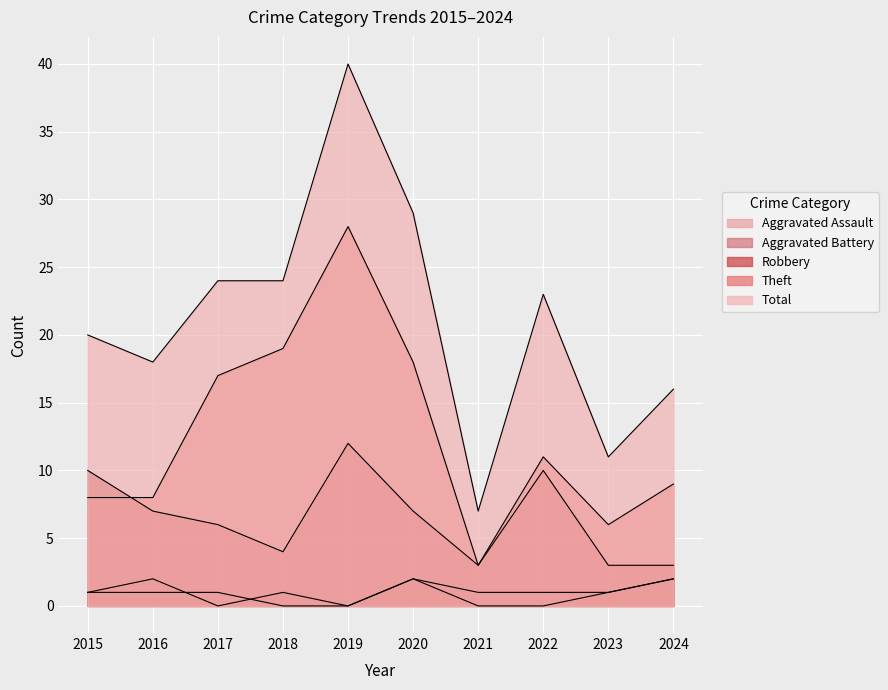

True or false: Total and Aggravated Battery intersect in this chart.

False